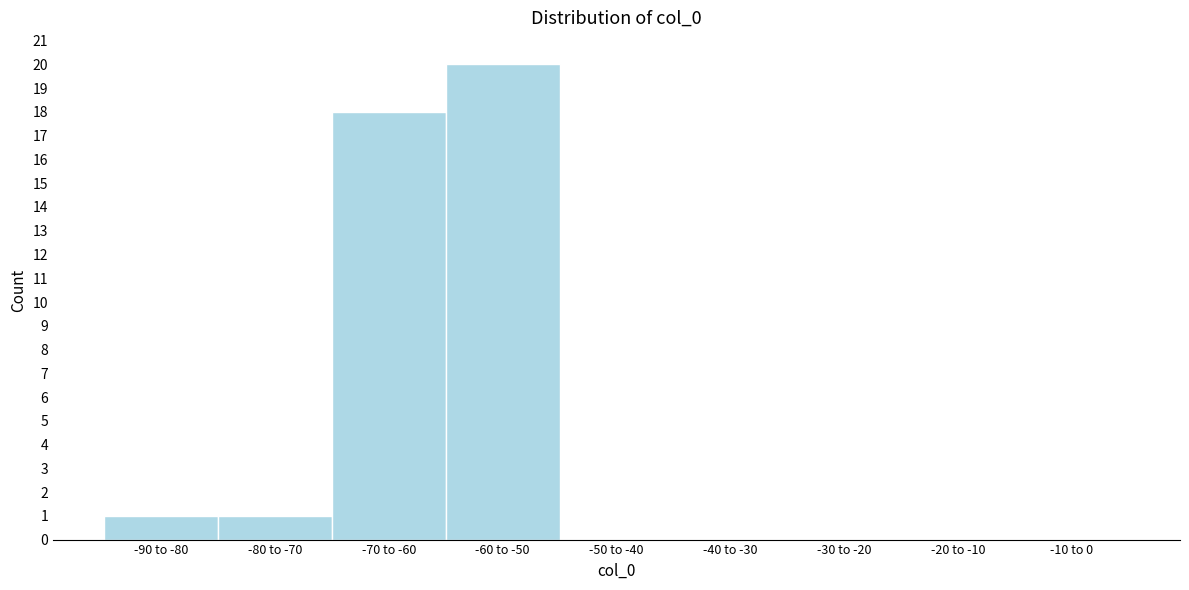

Reading left to right, list all the values displayed in this chart.

-90 to -80=1	-80 to -70=1	-70 to -60=18	-60 to -50=20	-50 to -40=0	-40 to -30=0	-30 to -20=0	-20 to -10=0	-10 to 0=0